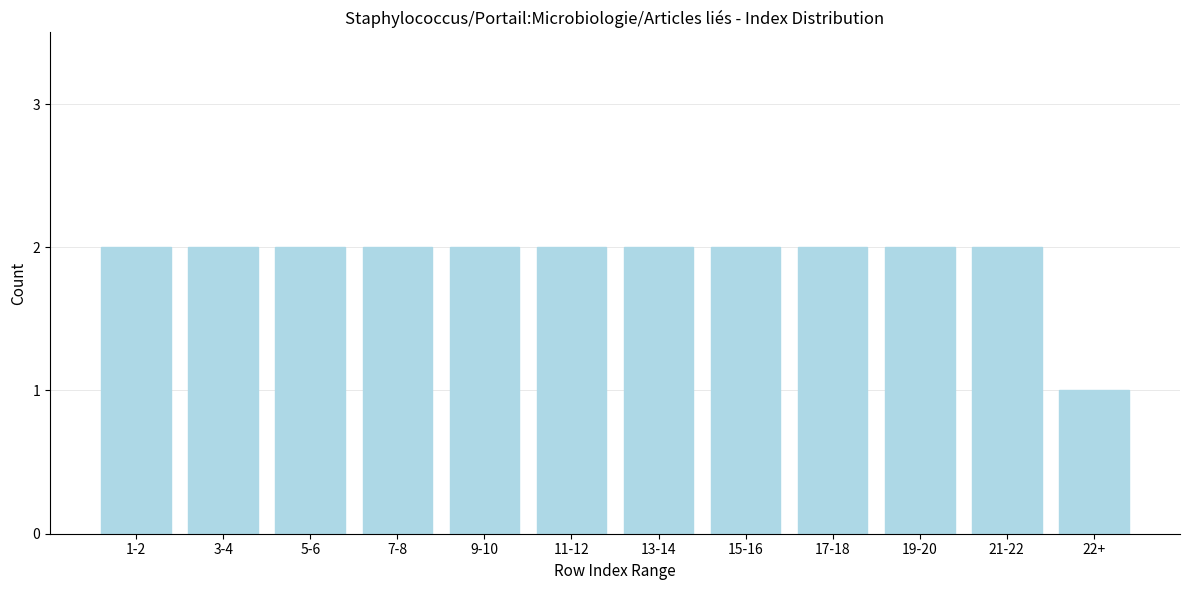

Reading left to right, list all the values displayed in this chart.

2	2	2	2	2	2	2	2	2	2	2	1